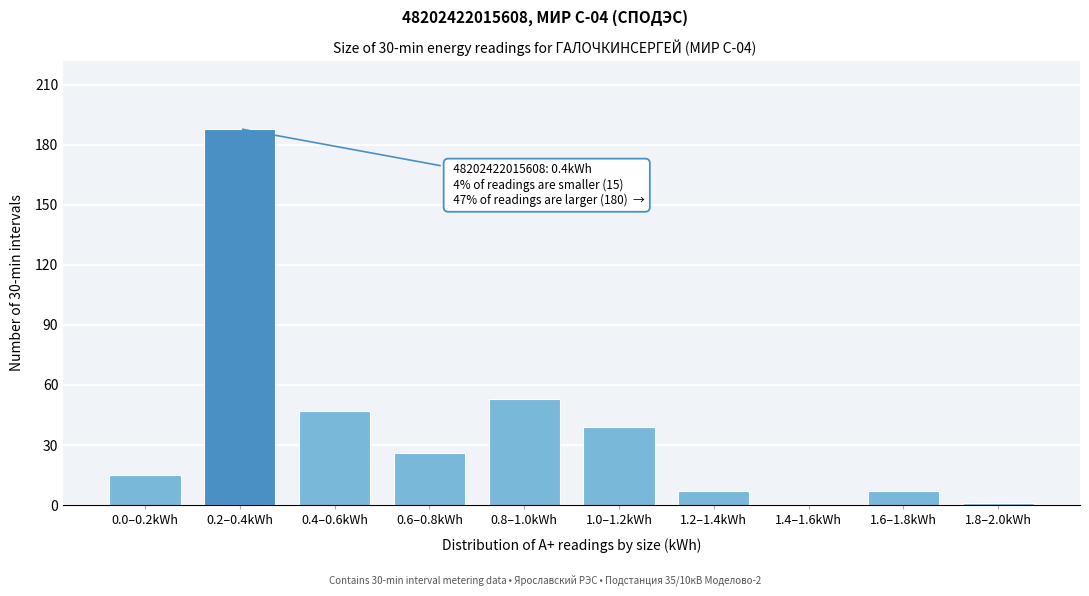

Reading left to right, what are all the values shown in this chart?

0.0–0.2kWh=15	0.2–0.4kWh=188	0.4–0.6kWh=47	0.6–0.8kWh=26	0.8–1.0kWh=53	1.0–1.2kWh=39	1.2–1.4kWh=7	1.4–1.6kWh=0	1.6–1.8kWh=7	1.8–2.0kWh=1